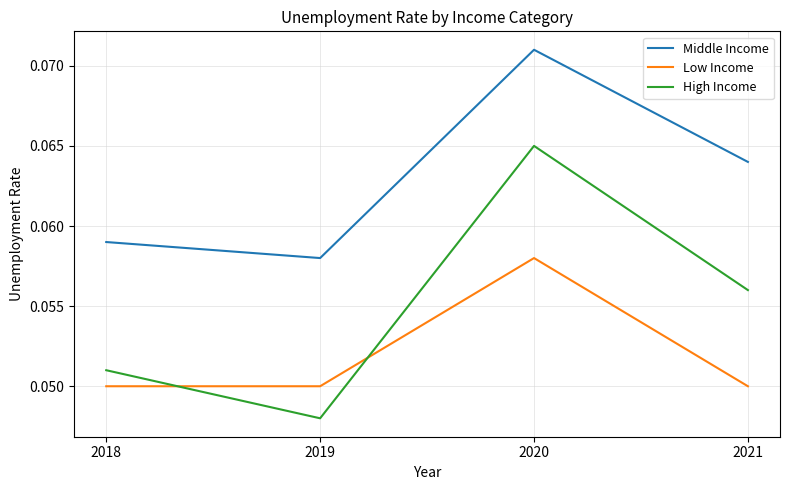

True or false: Low Income and Middle Income intersect in this chart.

False